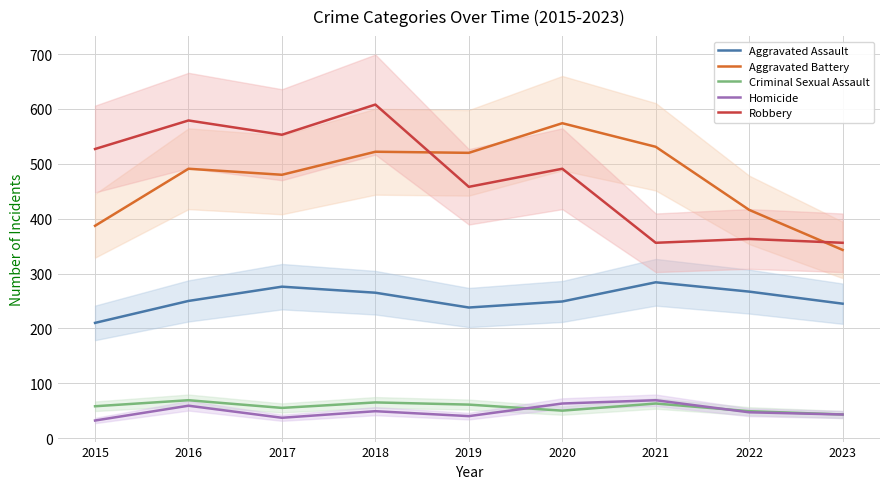

How many lines are shown in the chart?

5